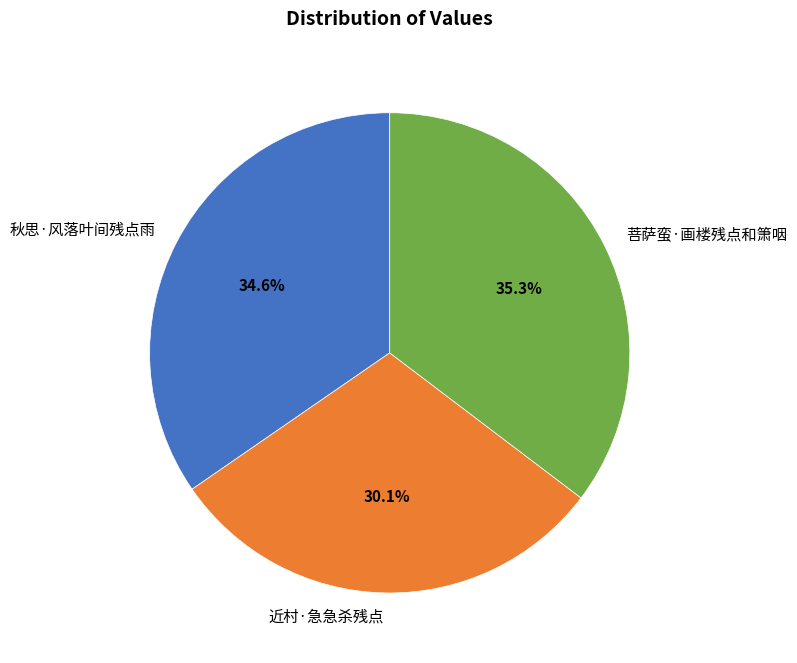

What is the ratio of the value at 近村·急急杀残点 to the value at 菩萨蛮·画楼残点和箫咽?

0.9